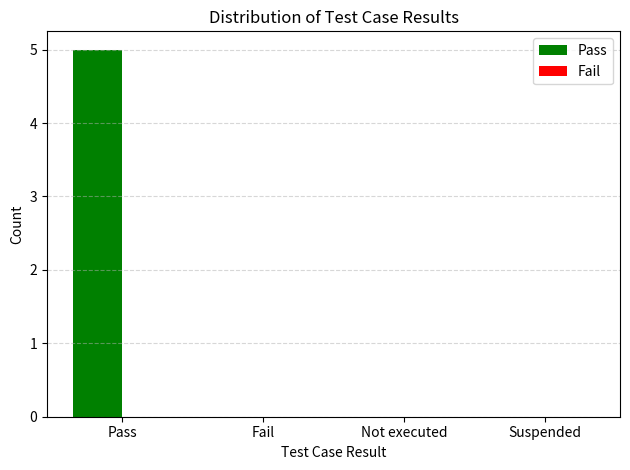

What is the maximum value shown in the chart?

5